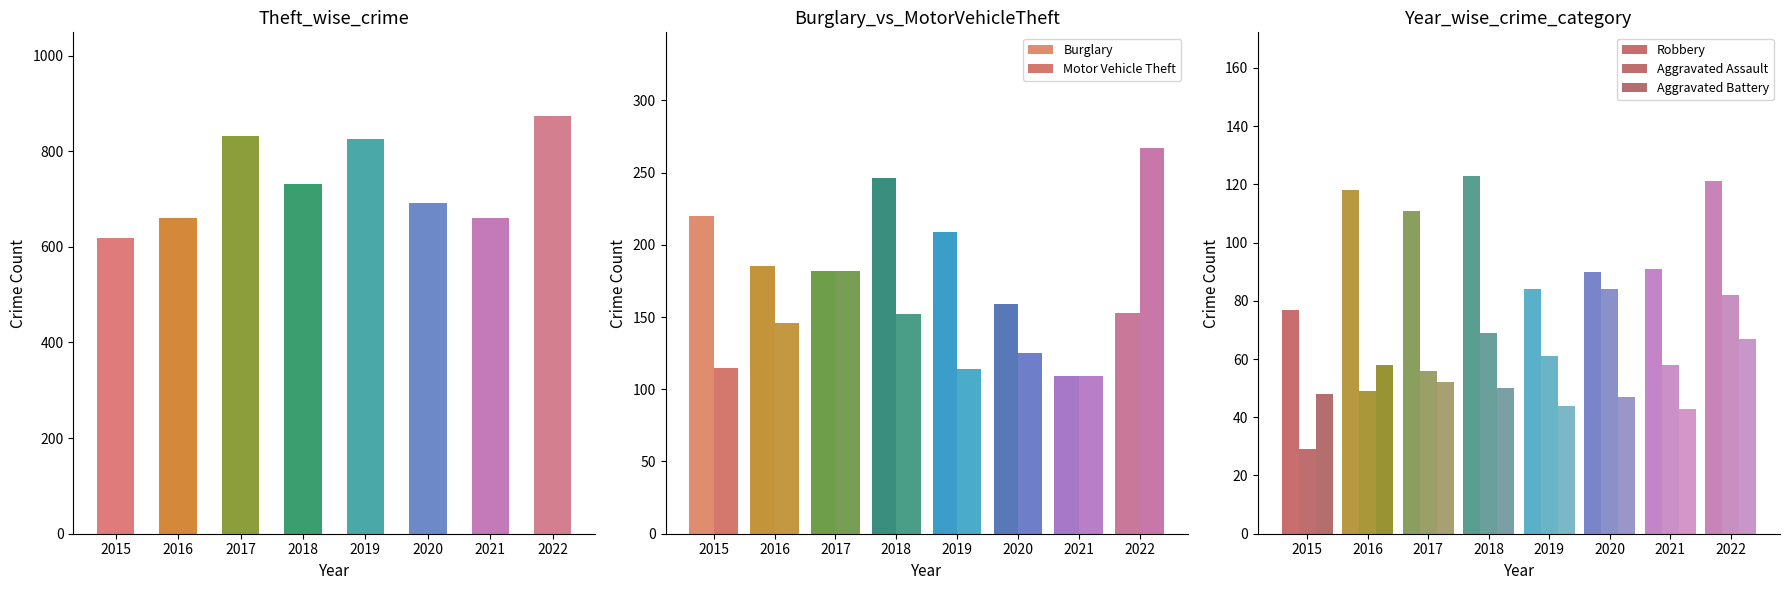

What is the difference between the maximum and second lowest values?

214